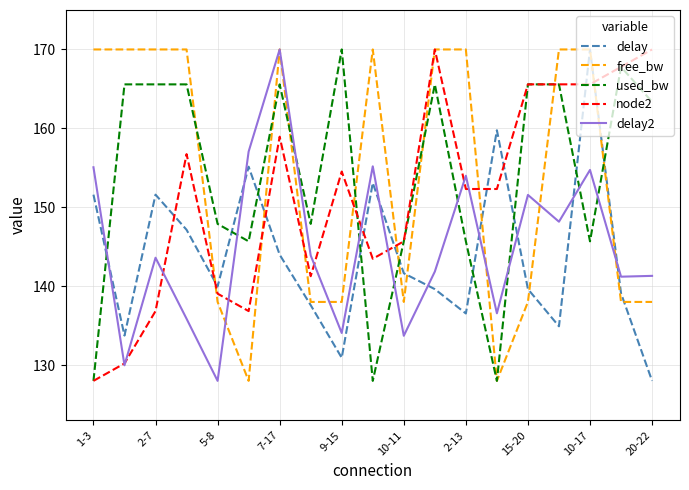

What is the greatest value displayed?

170.0